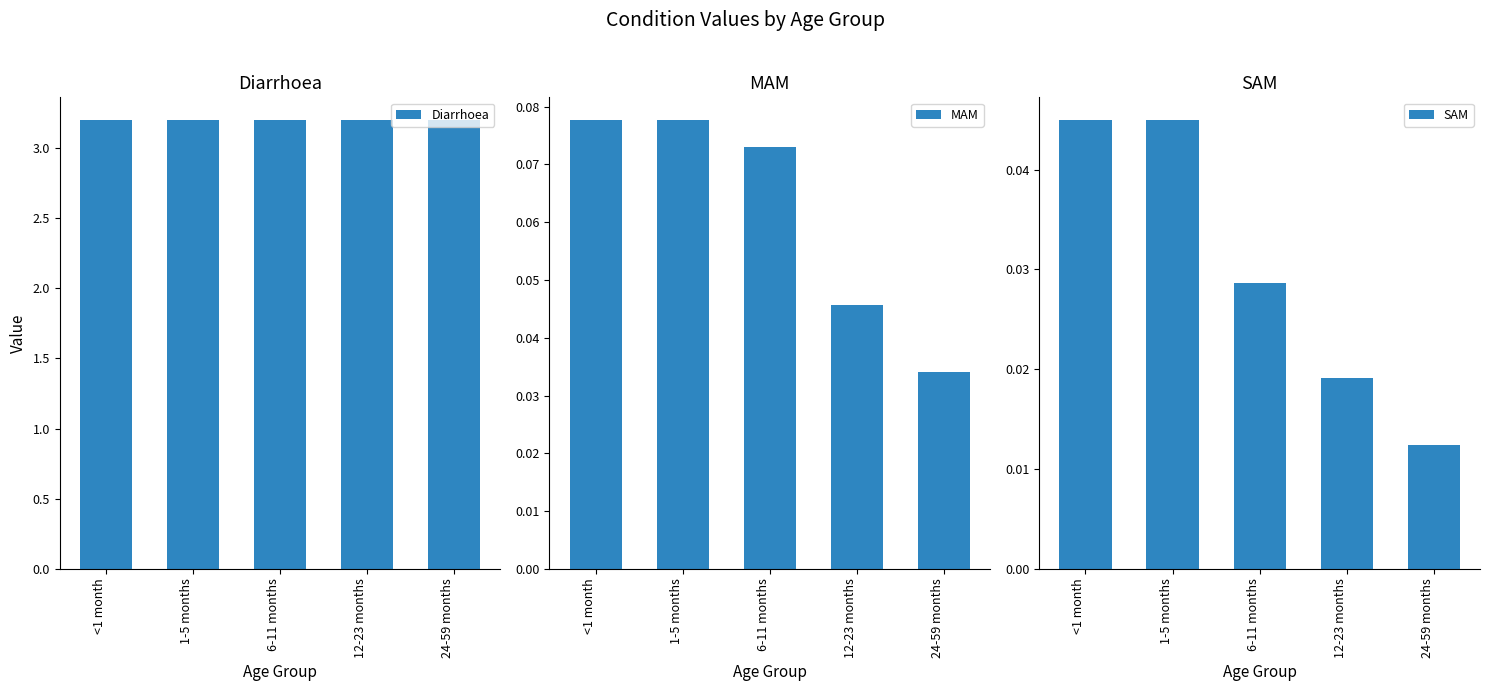

Reading left to right, transcribe all the data shown in this chart.

Diarrhoea: <1 month=3.2	1-5 months=3.2	6-11 months=3.2	12-23 months=3.2	24-59 months=3.2
MAM: <1 month=0.1	1-5 months=0.1	6-11 months=0.1	12-23 months=0.0	24-59 months=0.0
SAM: <1 month=0.0	1-5 months=0.0	6-11 months=0.0	12-23 months=0.0	24-59 months=0.0